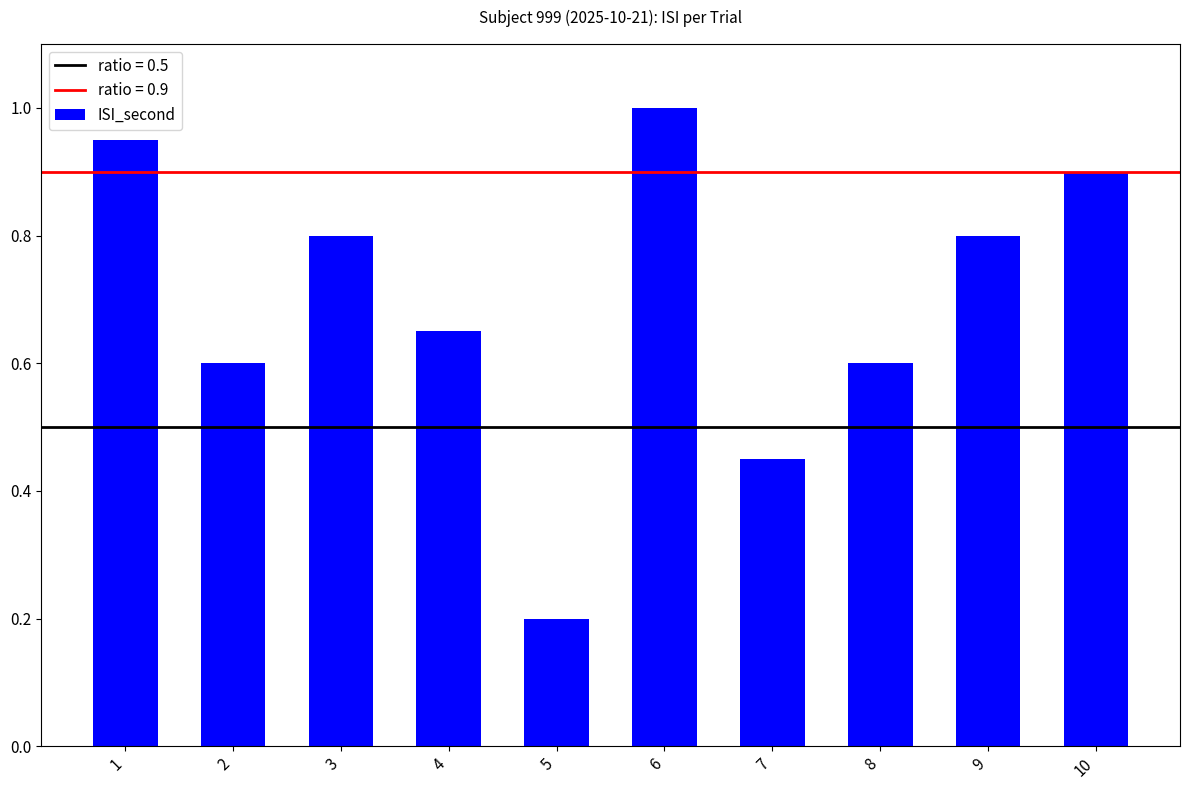

What is the approximate value at 8?

0.6